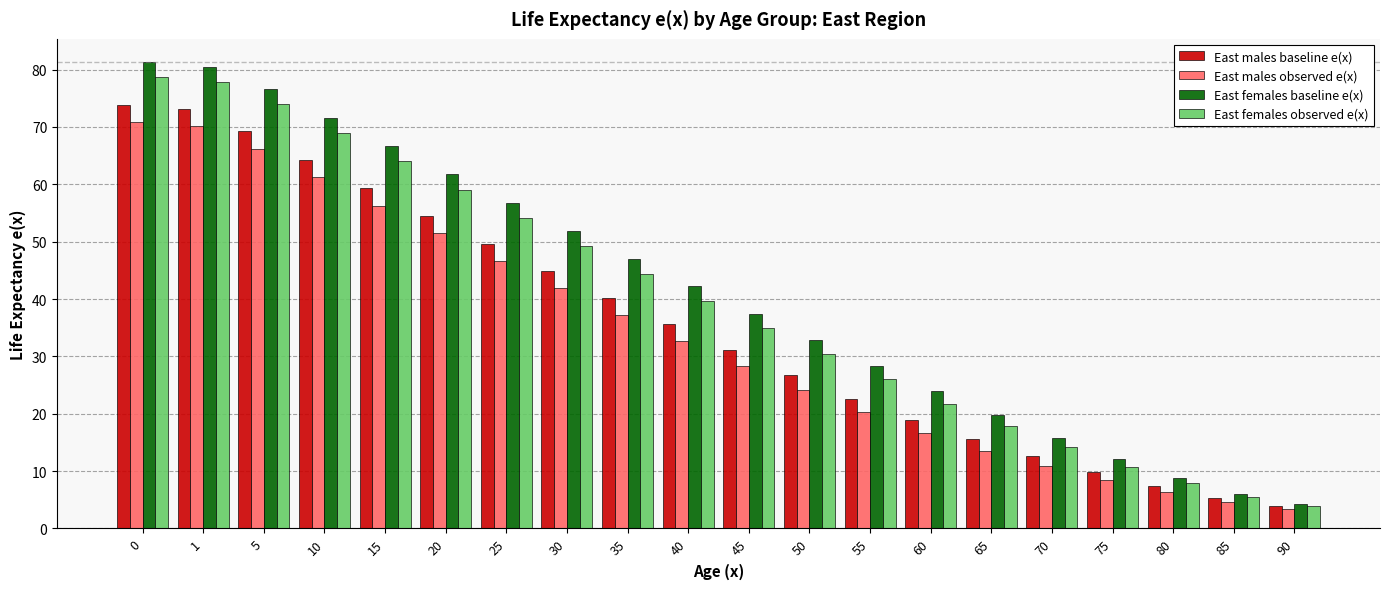

True or false: East females baseline e(x) has a value of 71.6 at 10.

True